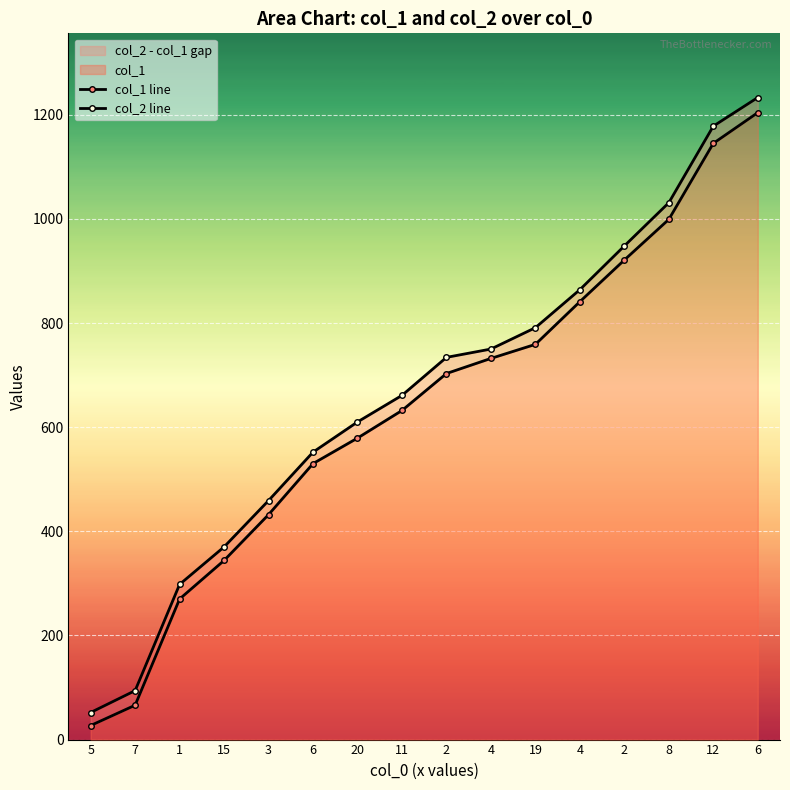

Which category has the lowest value across all series?

5